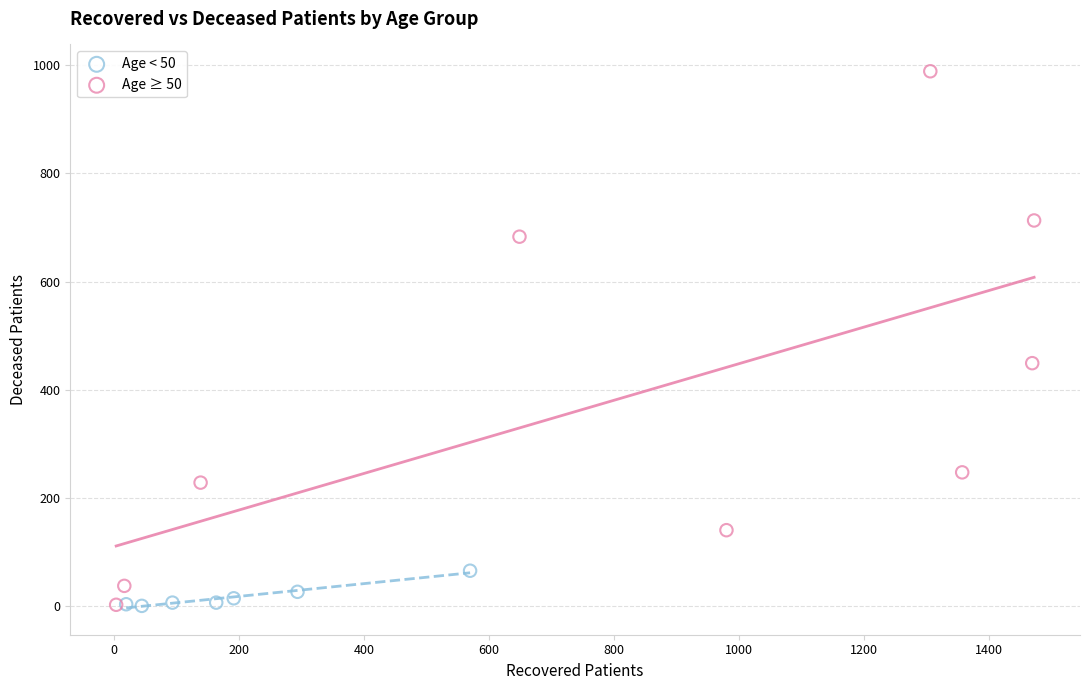

Which series has the largest Y range (max minus min)?

Age ≥ 50